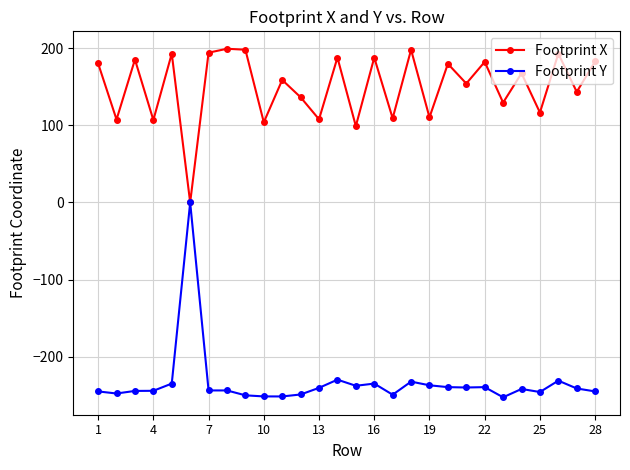

Rank the series by their maximum value, from highest to lowest.

Footprint X, Footprint Y